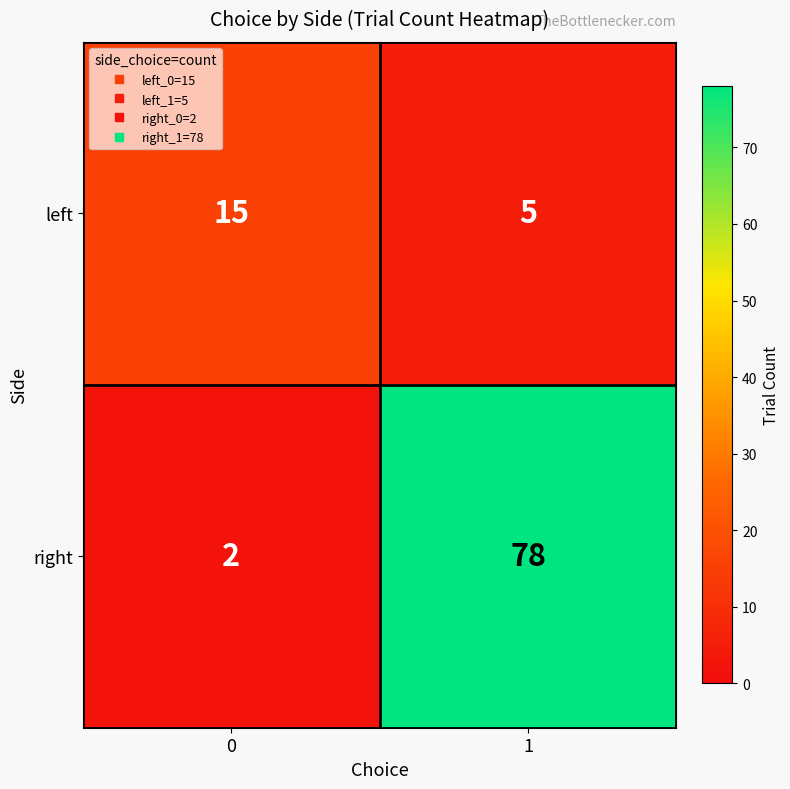

What is the average value of the right series?

40